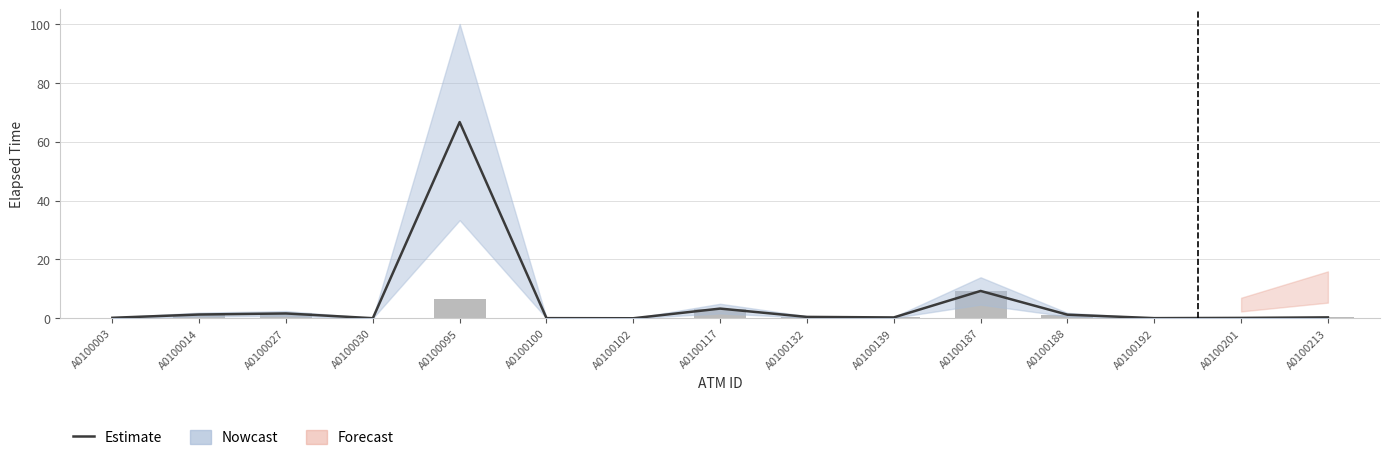

True or false: Bars has a value of 0.7 at A0100014.

False